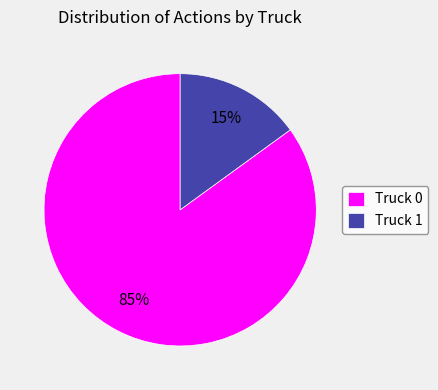

To the nearest percent, what is the average slice percentage?

50%